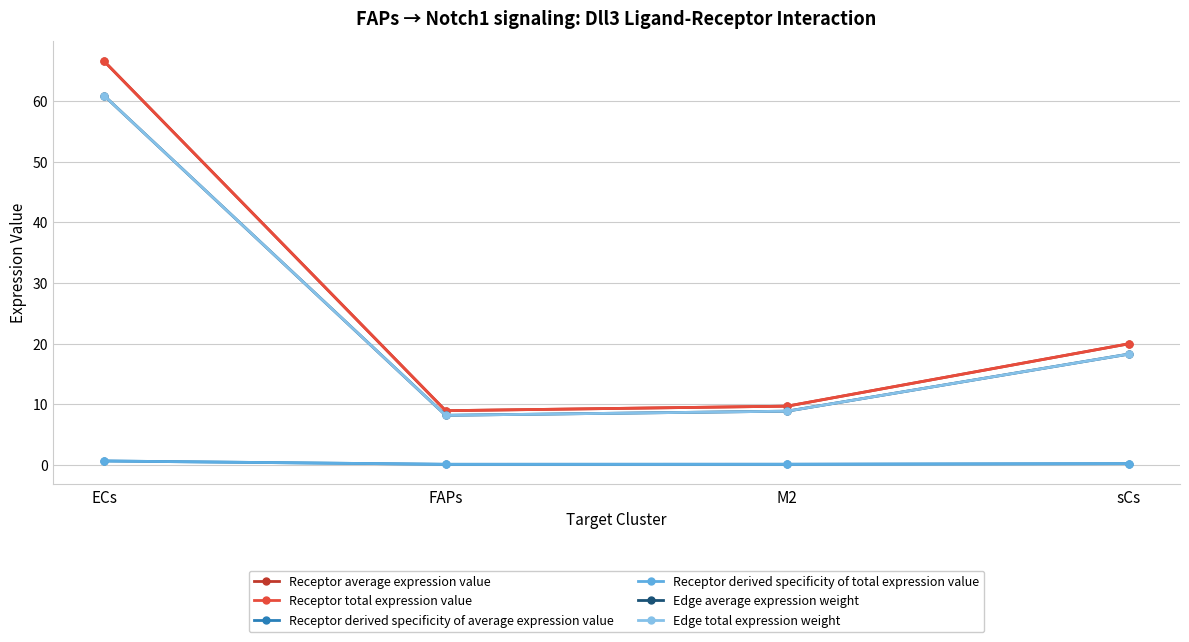

Does the chart have visible grid lines?

Yes